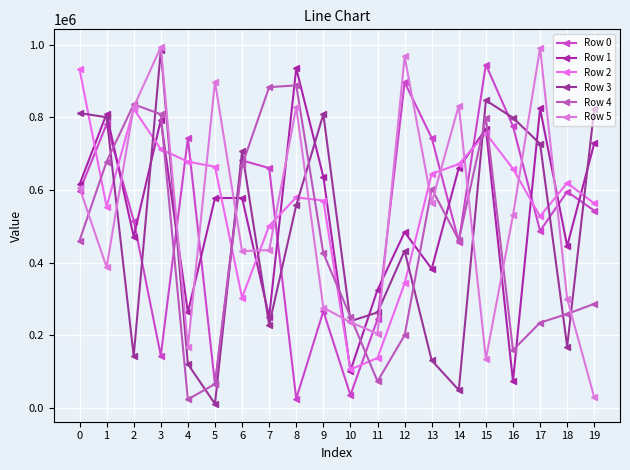

The value of Row 1 at 14 is 886912. True or false?

False